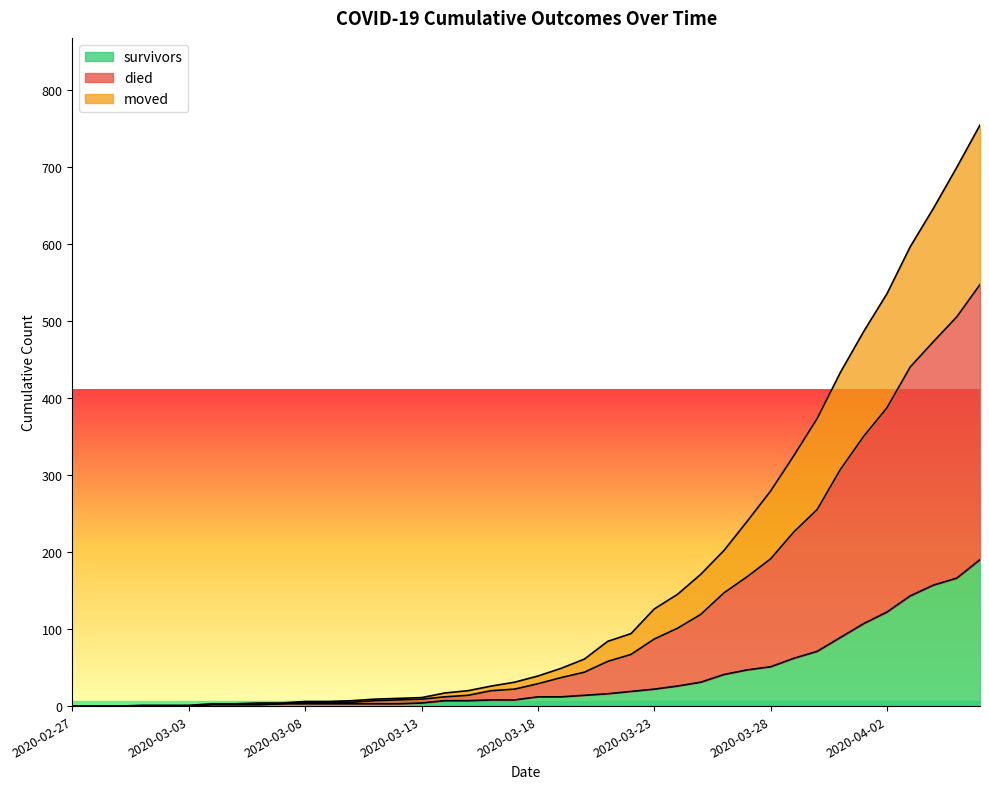

Does the chart display data point markers on the line(s)?

No